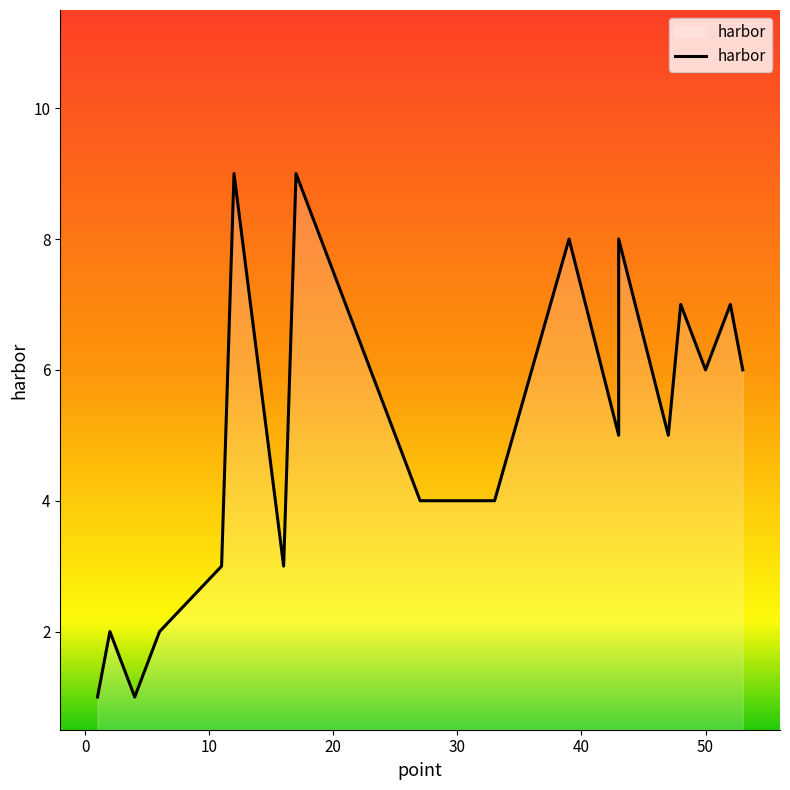

How many lines are shown in the chart?

1